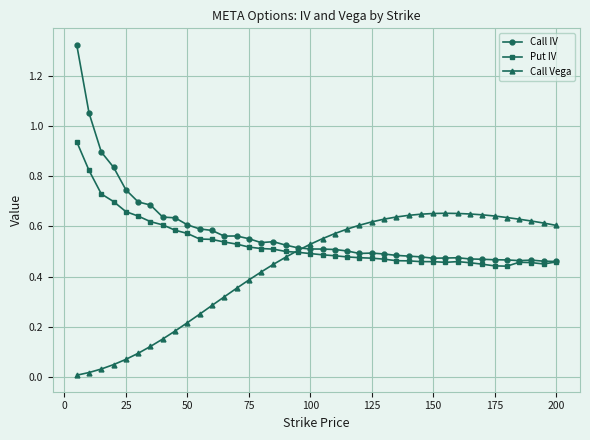

List the series in order of their peak value, lowest first.

Call Vega, Put IV, Call IV